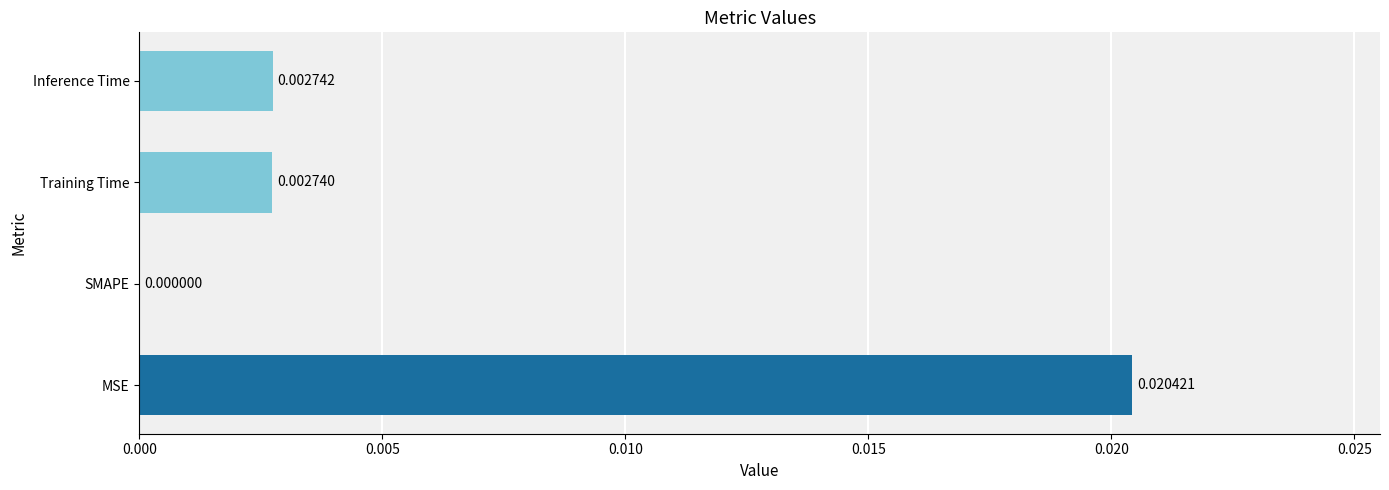

Where is the data nearest to the value 0?

SMAPE